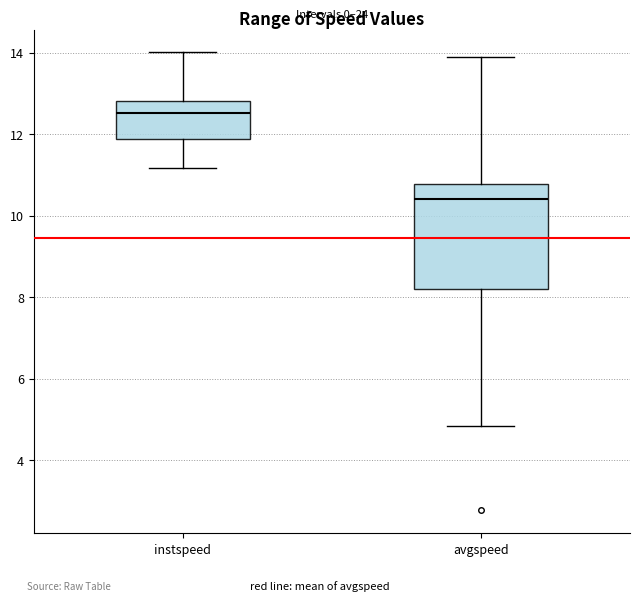

Reading left to right, read every box against the y-axis: the position of its median line, the range the box covers, and the ends of its whiskers. The values are not printed on the chart, so give them approximately, as read against the axis.

instspeed: median 12.6, box 11.8 to 12.8, whiskers 11.2 to 14.0
avgspeed: median 10.4, box 8.2 to 10.8, whiskers 4.8 to 13.8